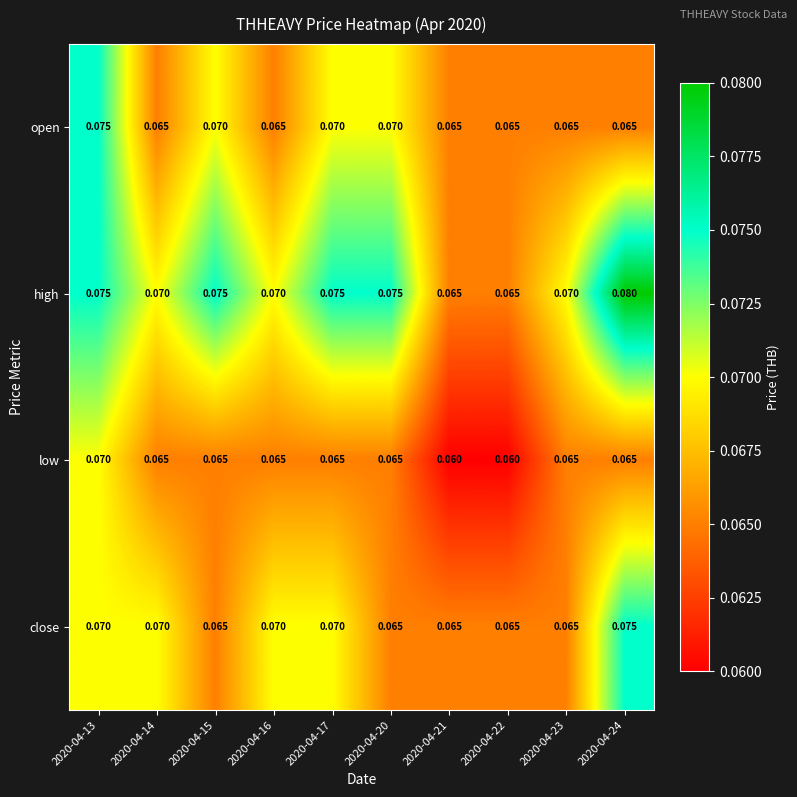

What is the total value across all series at 2020-04-15?

0.3